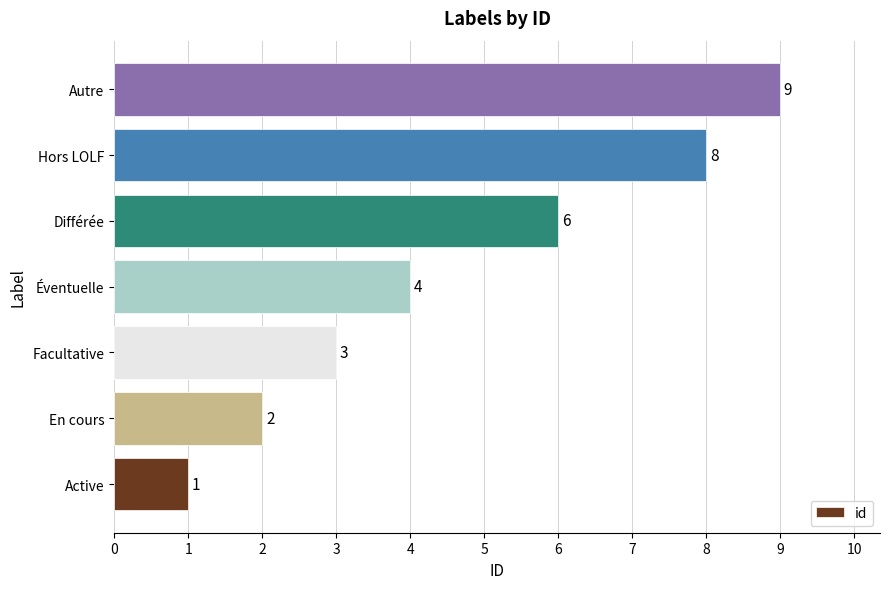

How many bars are there in total?

7